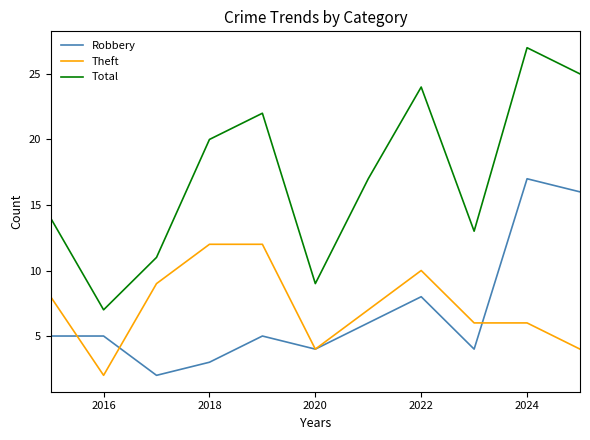

True or false: Theft and Total intersect in this chart.

False